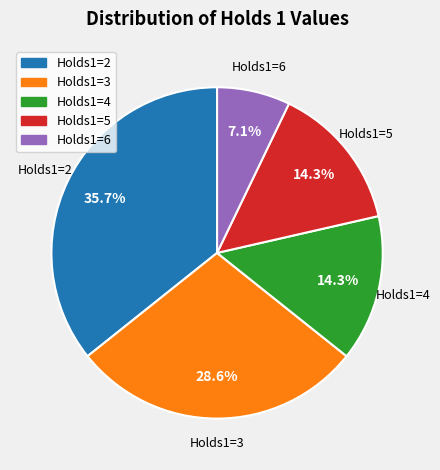

To the nearest percent, what is the difference between the largest and smallest slice percentages?

29%